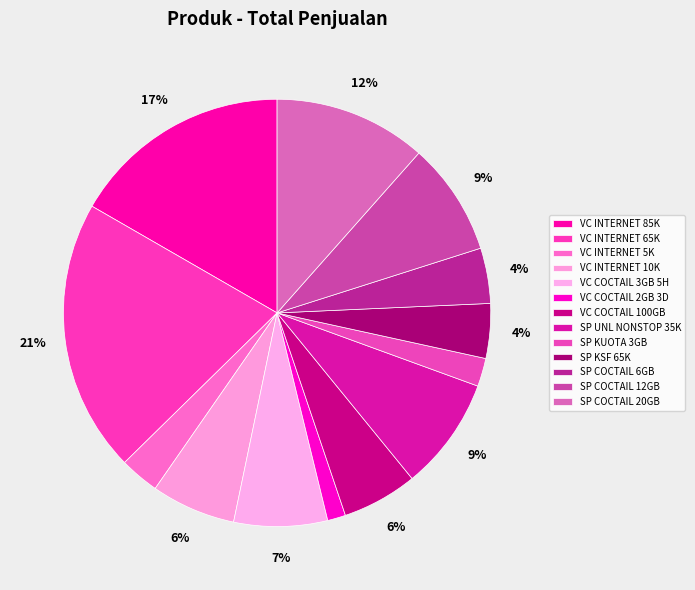

What is the largest slice in the pie chart?

VC INTERNET 65K